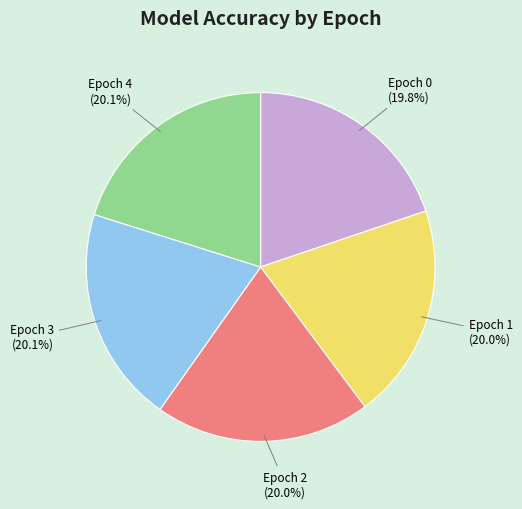

Is the sum of Epoch 0 and Epoch 1 greater than half?

No